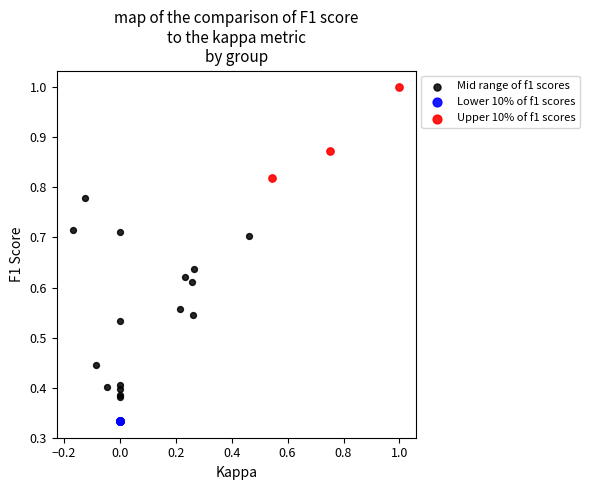

Which series contains the lowest Y value?

Lower 10% of f1 scores